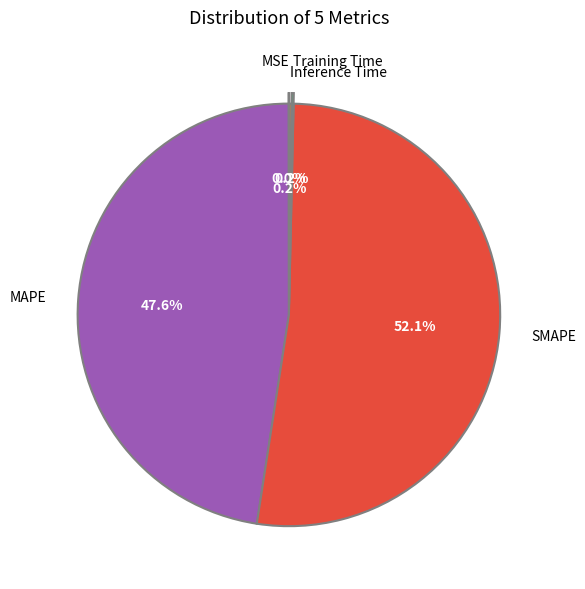

Is there any slice that represents more than half of the pie?

Yes